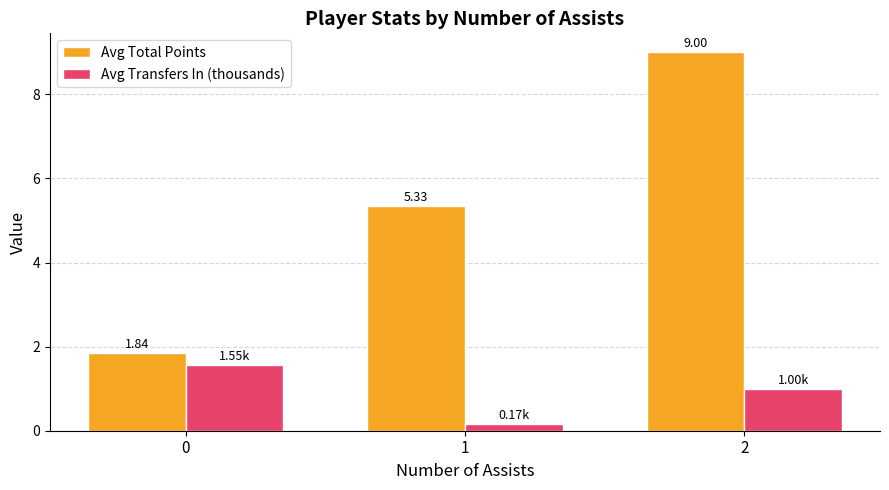

What is the difference between the maximum and second lowest values in the Avg Transfers In (thousands) series?

0.6